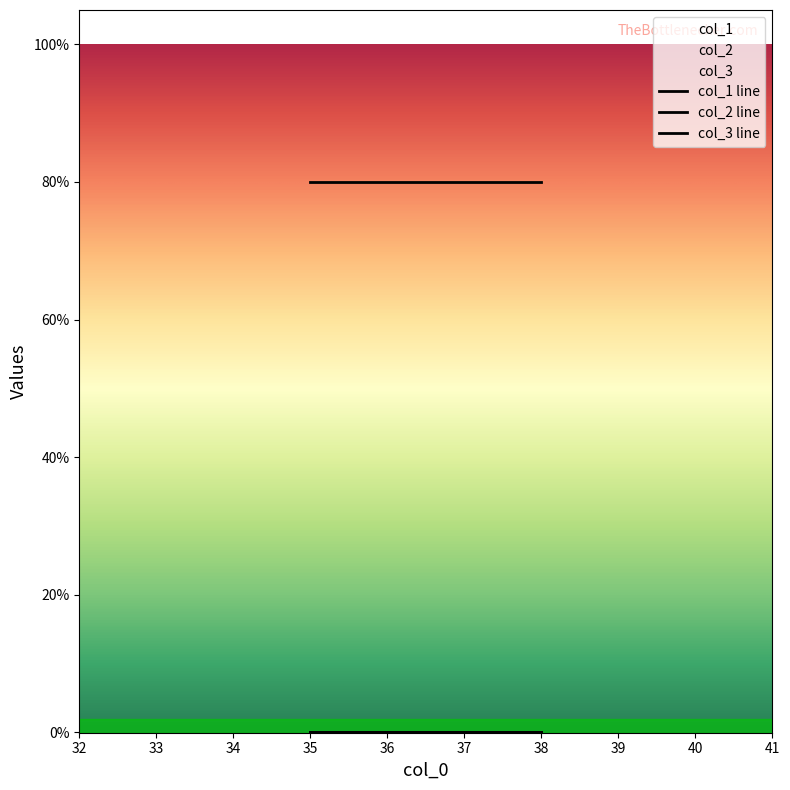

What is the difference between the highest and lowest values at 35.0?

80.0